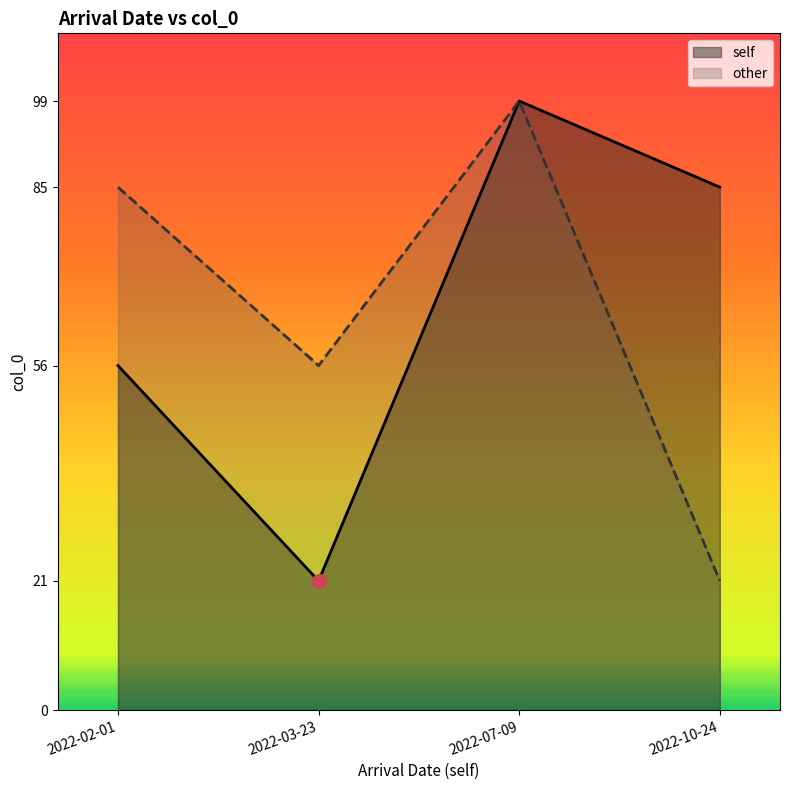

In self, how many points are higher than both neighbors (excluding endpoints)?

1